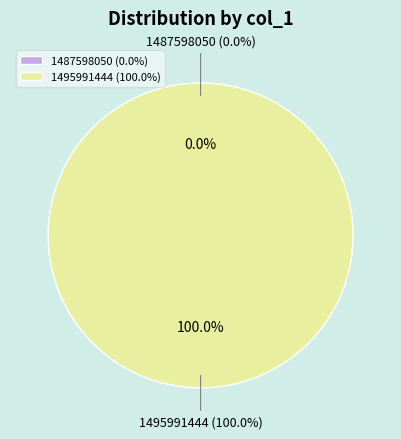

Count the number of slices in the pie.

2